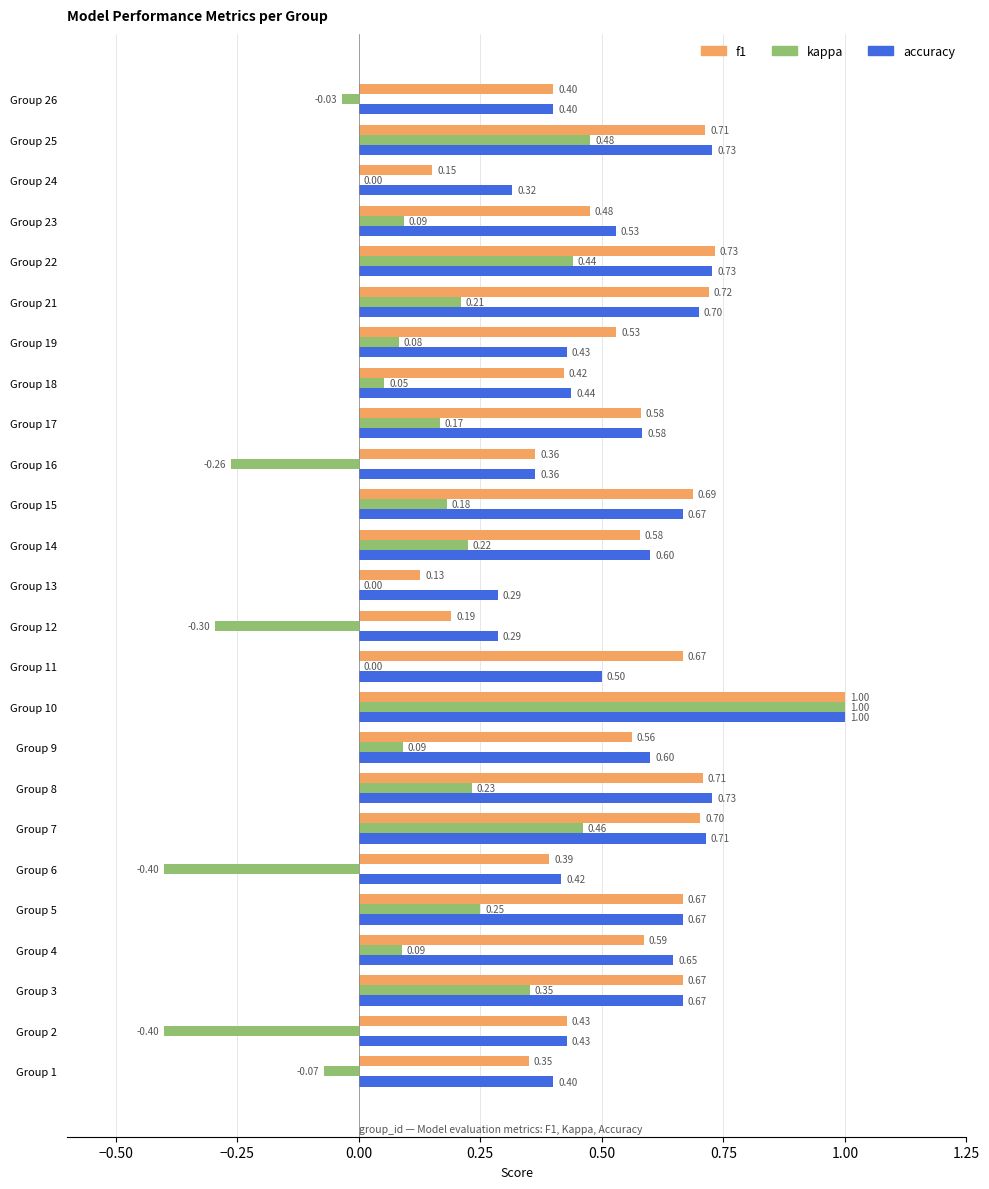

What is the sum of all accuracy values?

13.8